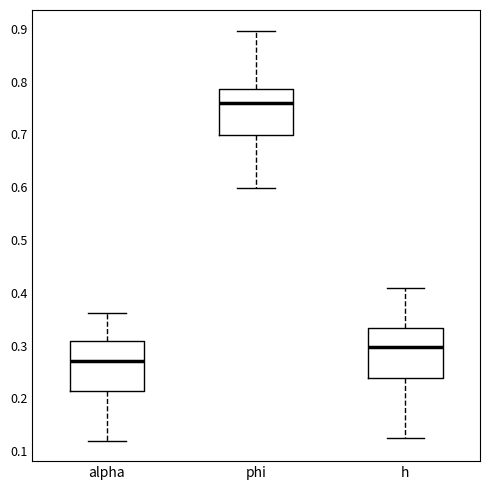

Reading left to right, transcribe this box plot: for each box, give where its median line is, the range the box spans, and where its two whiskers end, as read against the y-axis. The values are not printed on the chart, so give them approximately, as read against the axis.

alpha: median 0.27, box 0.21 to 0.31, whiskers 0.12 to 0.36
phi: median 0.76, box 0.70 to 0.79, whiskers 0.60 to 0.90
h: median 0.30, box 0.24 to 0.33, whiskers 0.13 to 0.41